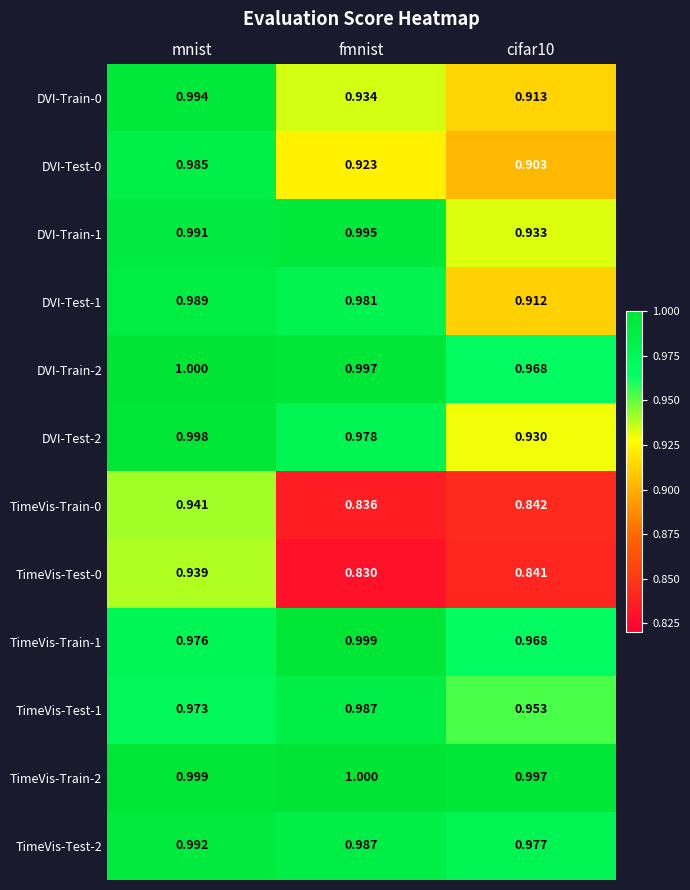

Is the value of TimeVis-Train-2 at cifar10 greater than the value of TimeVis-Test-2 at cifar10?

Yes